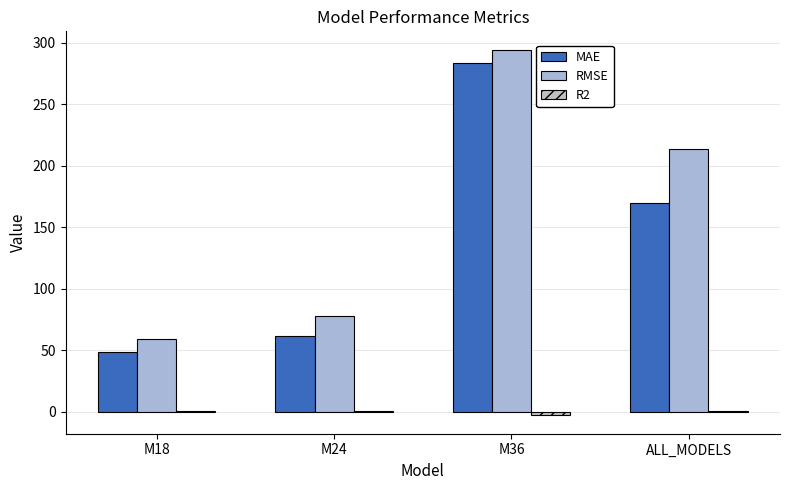

What is the sum of all MAE values?

562.5